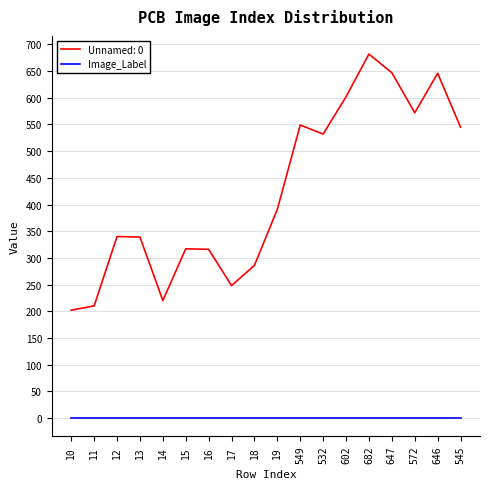

Which series has the largest range (max minus min)?

Unnamed: 0